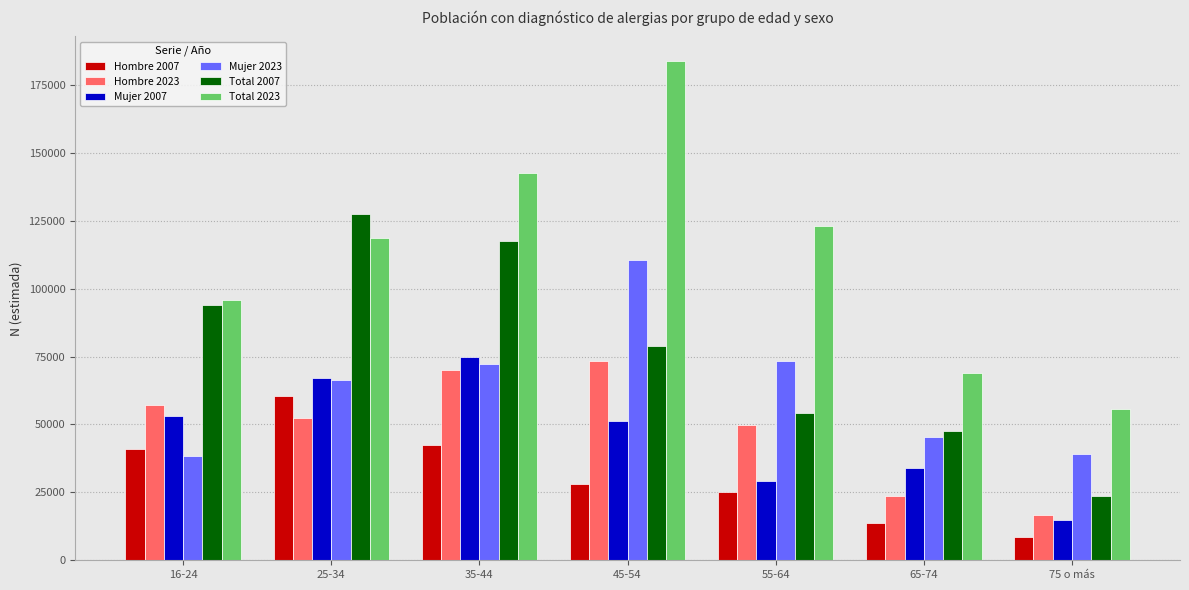

Count the number of data series in this chart.

6